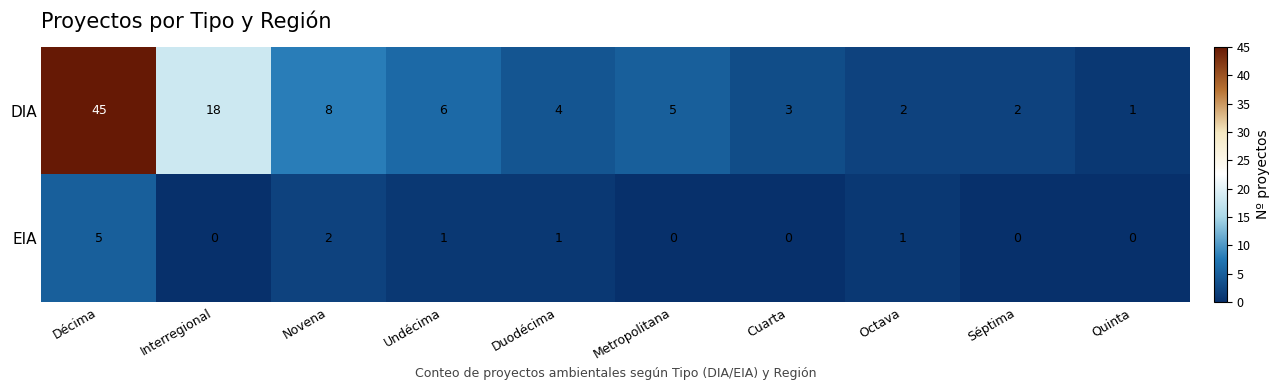

At which label does EIA first exceed 1?

Décima